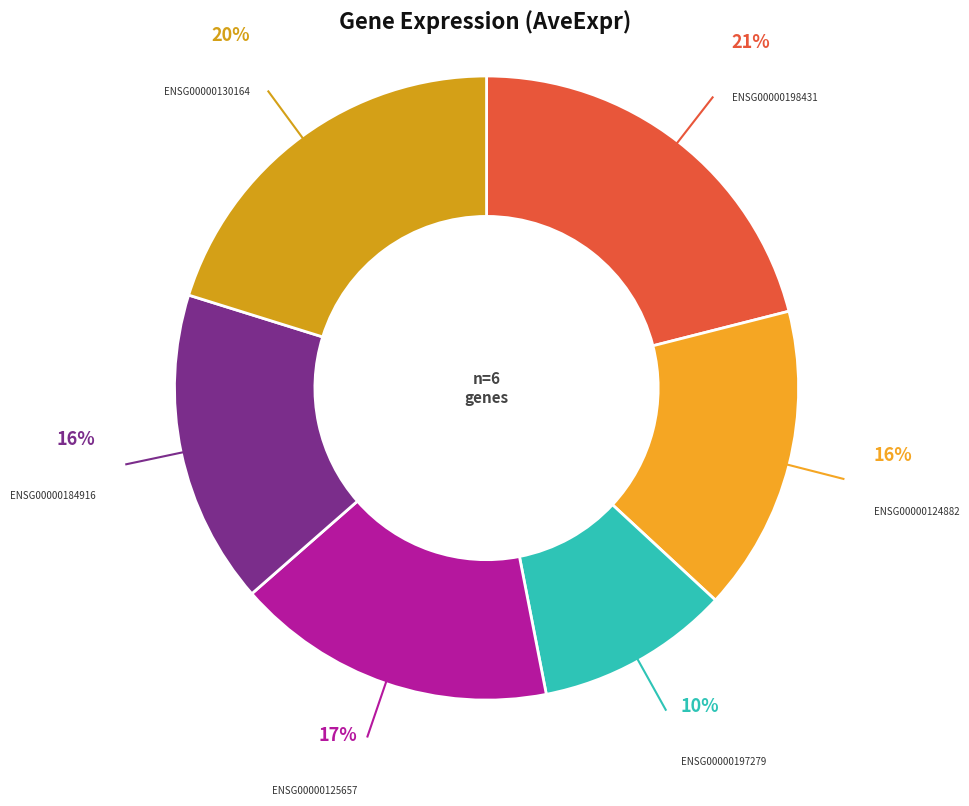

Is it true that ENSG00000198431 is 9% of the pie?

False